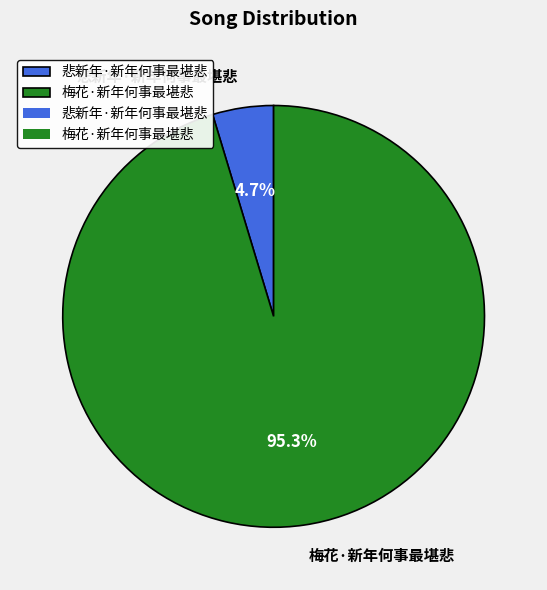

What is the total percentage of 悲新年·新年何事最堪悲 and 梅花·新年何事最堪悲?

100.0%